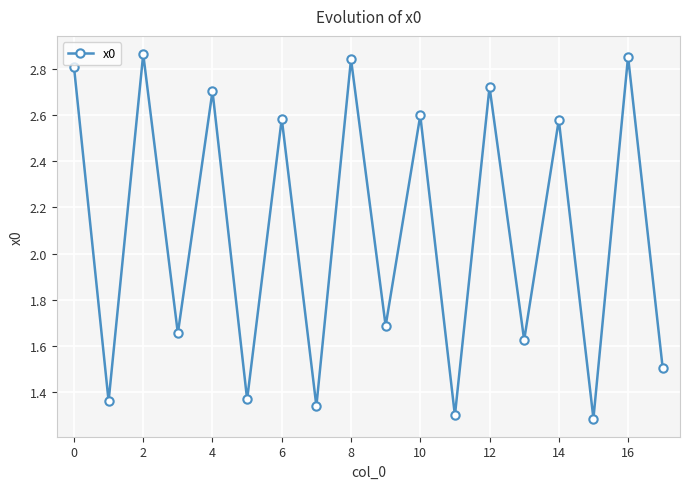

How many values are between 1 and 2?

9